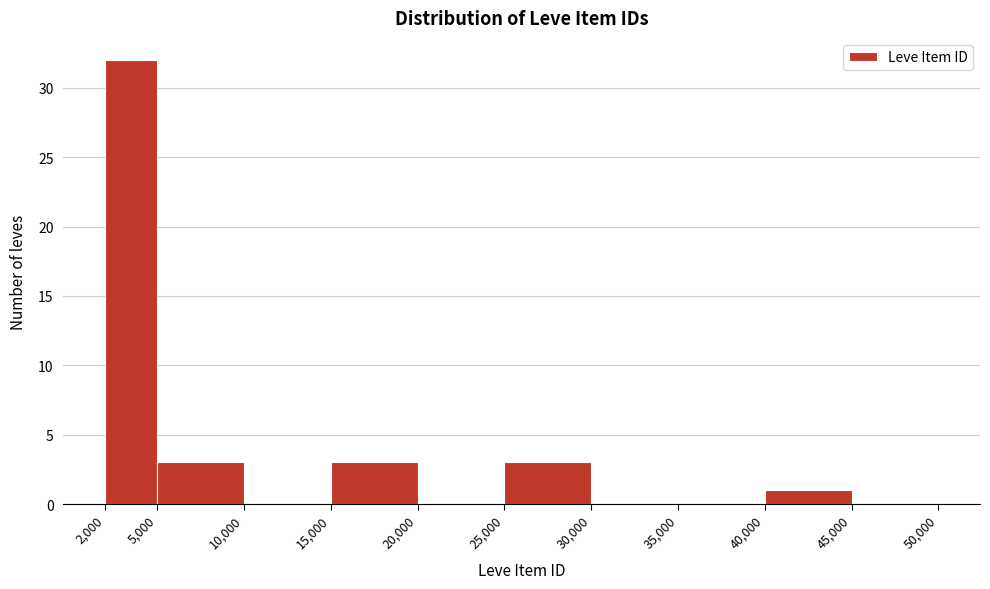

What is the height of the bar covering 40,000 to 45,000 on the x-axis? The values are not printed on the chart, so give them approximately, as read against the axis.

1